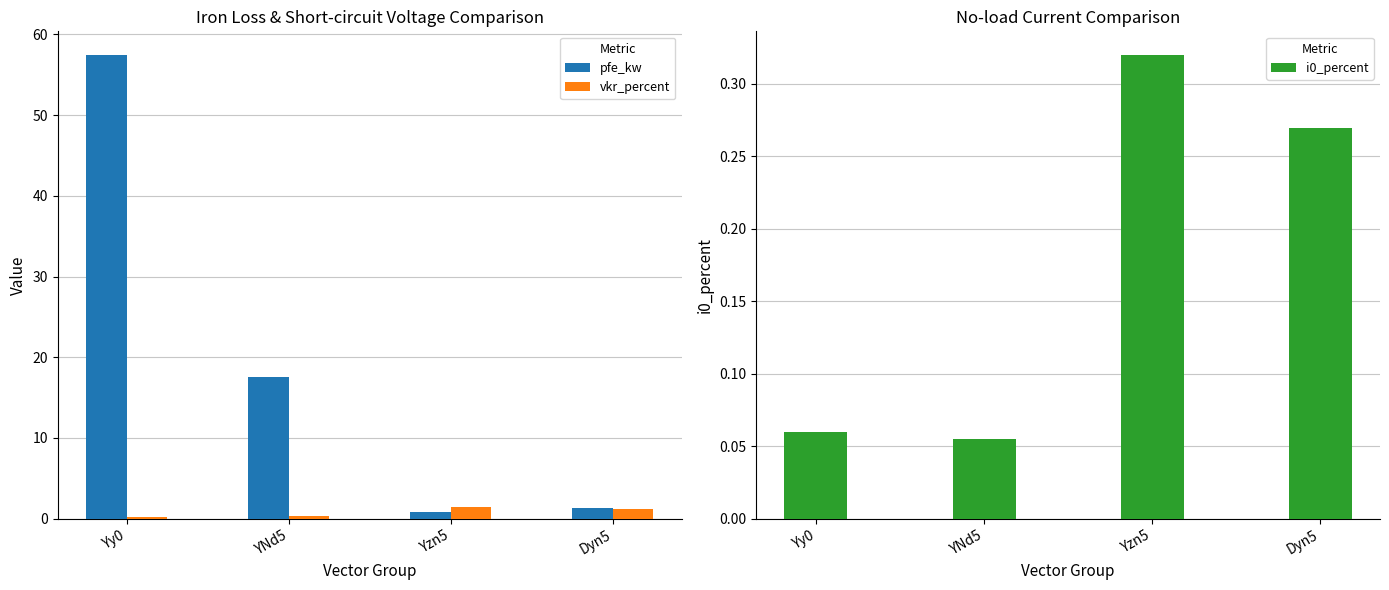

Which has a higher value, Yzn5 or Dyn5?

Dyn5